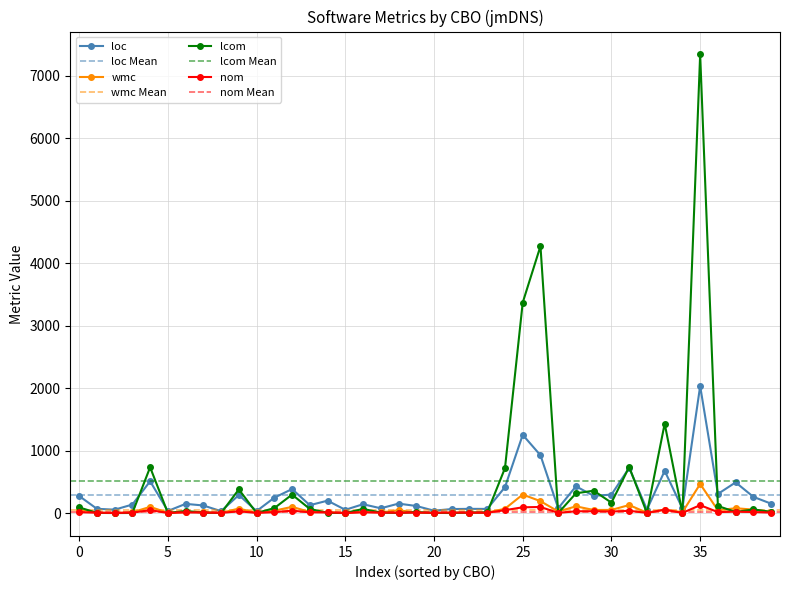

True or false: loc has more than 1 interior local peaks.

True